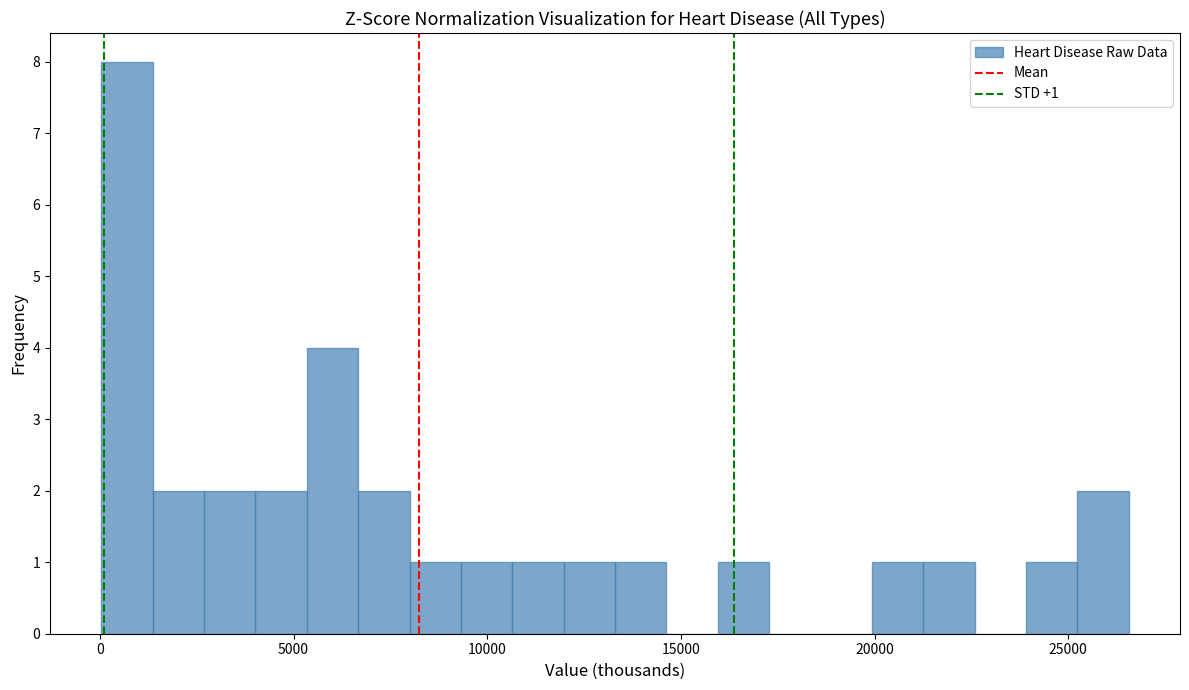

Around what value on the x-axis is the tallest bar? Give the approximate position of its centre, as read against the axis.

500